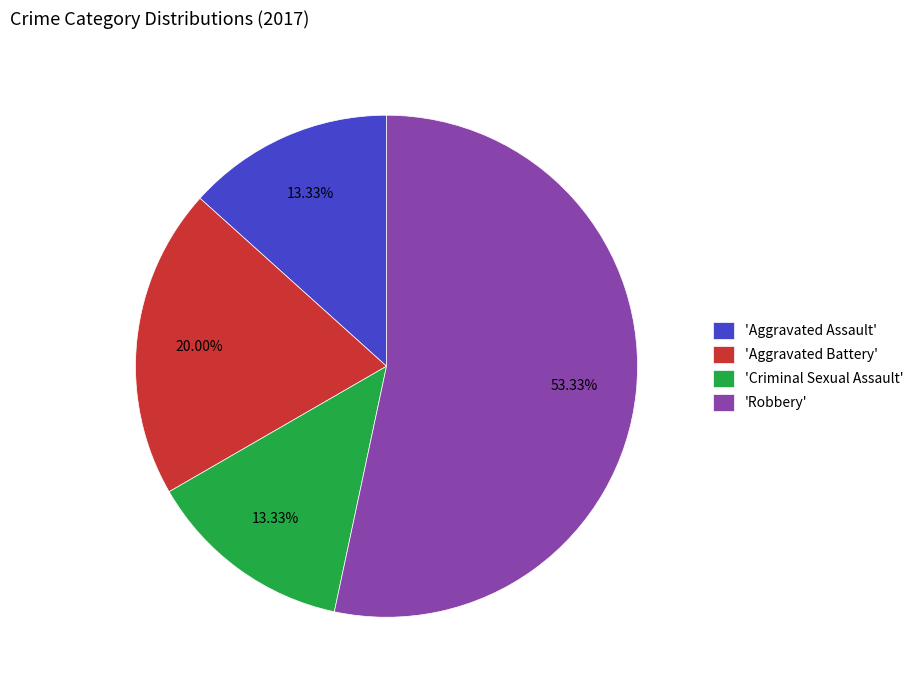

Which slice is the largest?

'Robbery'